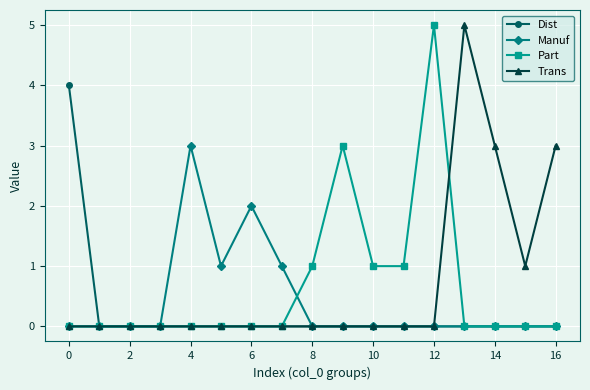

True or false: Part has more than 1 interior local peaks.

True